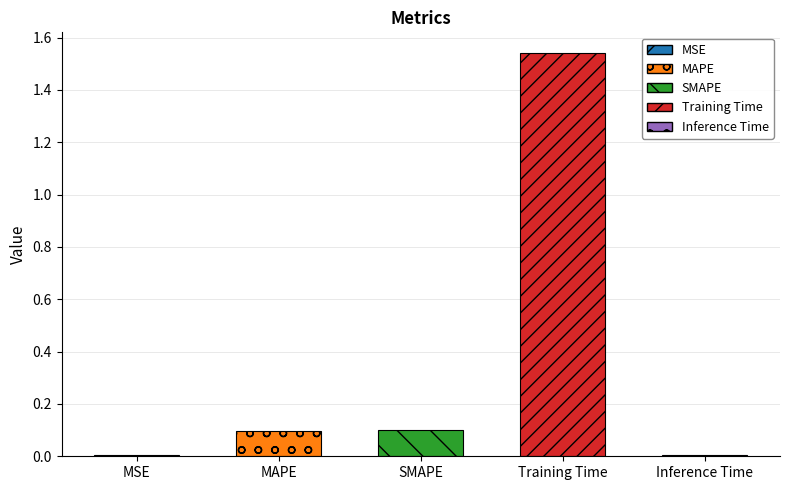

What is the average value?

0.3